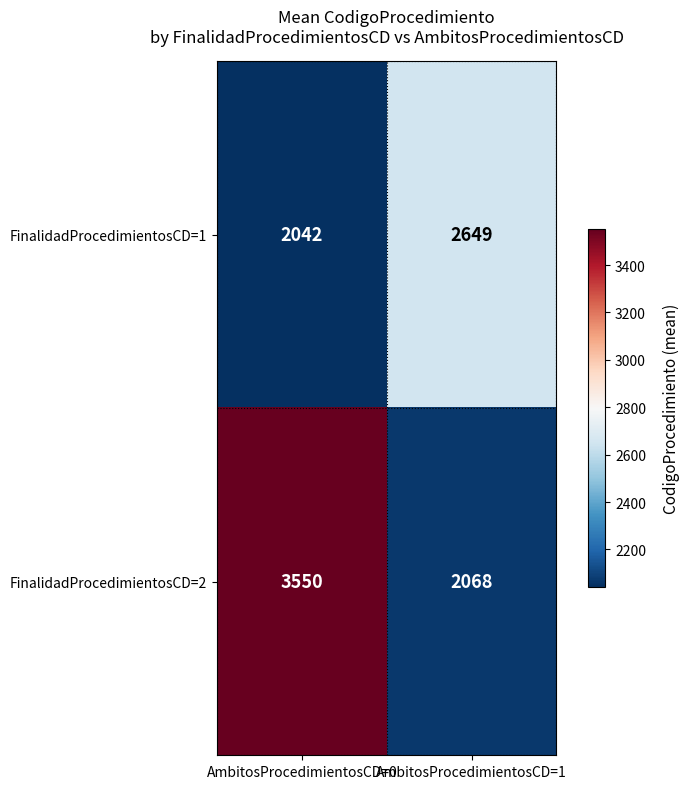

Which category has the highest value across all series?

AmbitosProcedimientosCD=0